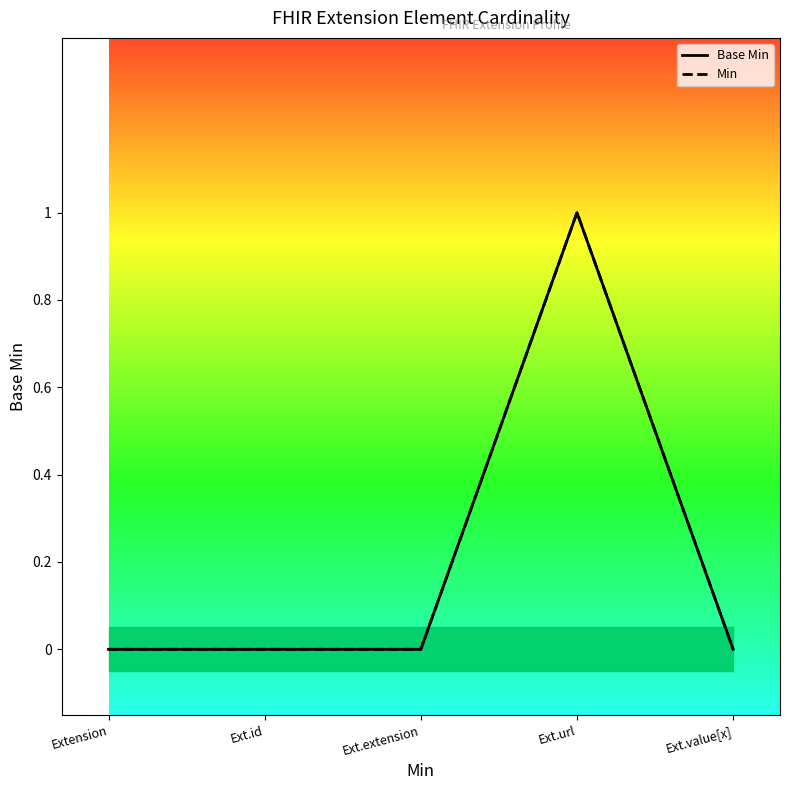

Which series has the largest range (max minus min)?

Base Min